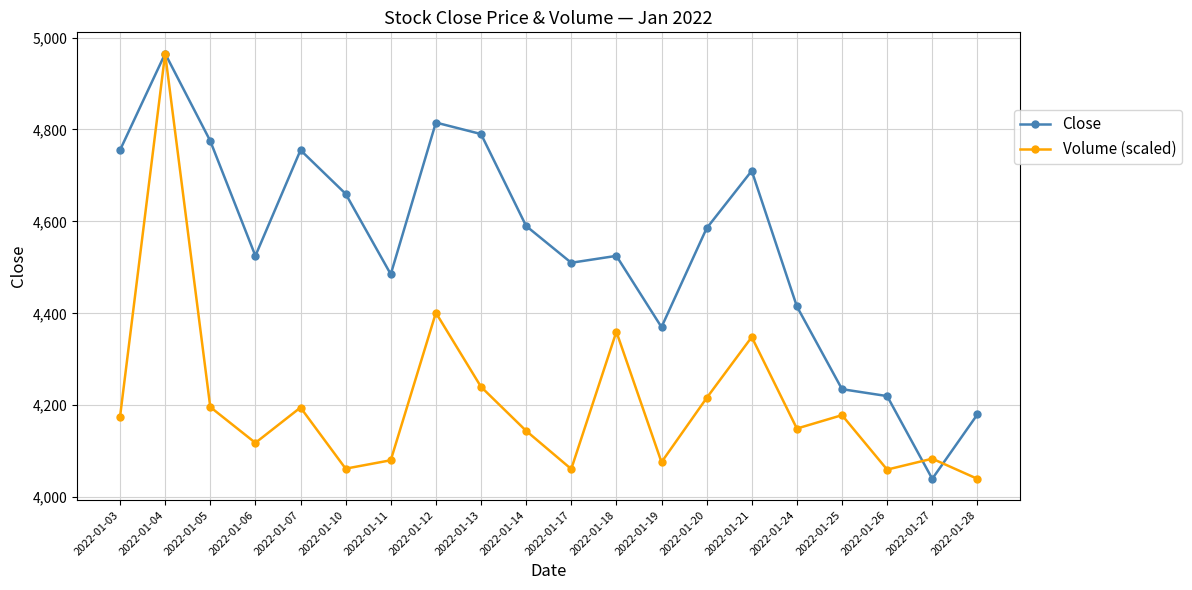

At which category does Volume (scaled) reach its first local valley?

2022-01-06